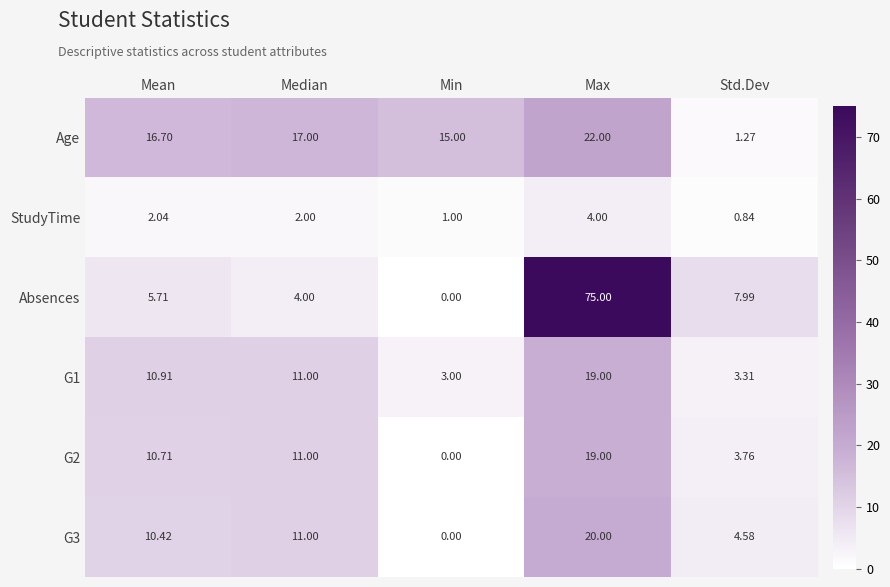

Which series has the largest total across all categories?

Absences